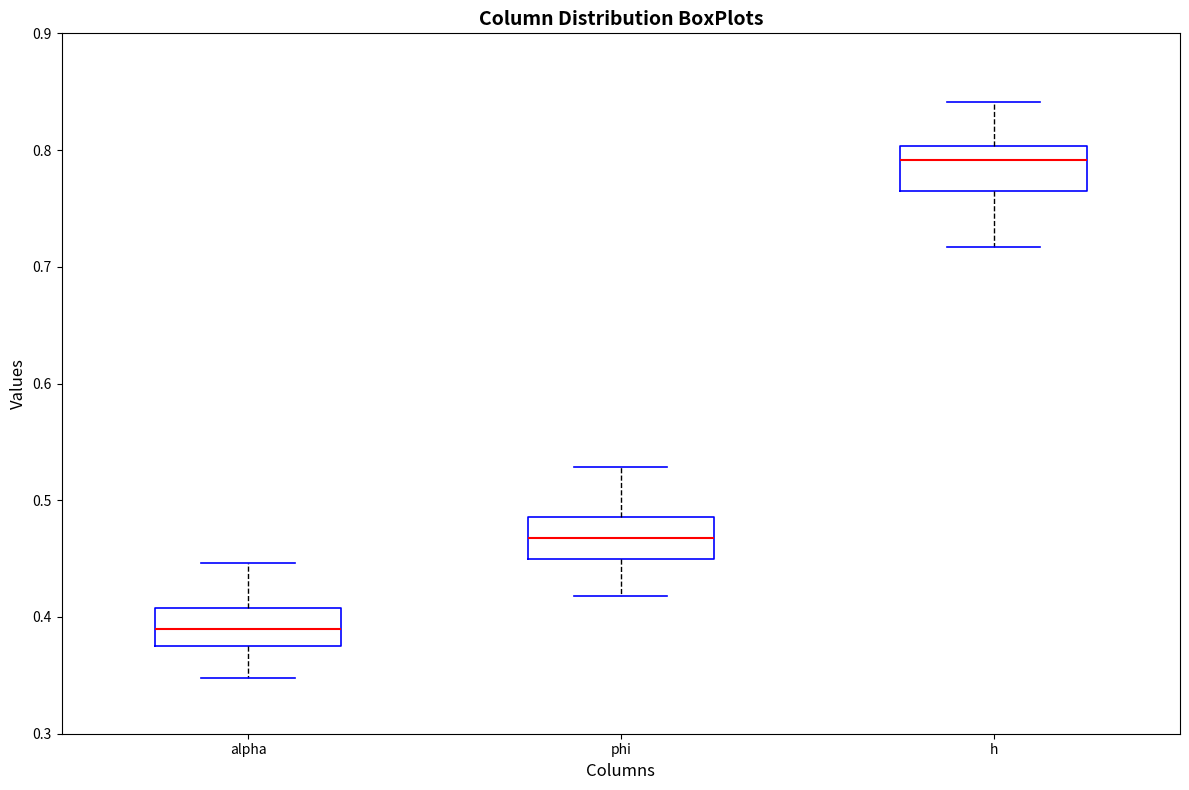

Where does the upper whisker of the box for h end on the y-axis? The values are not printed on the chart, so give them approximately, as read against the axis.

0.84